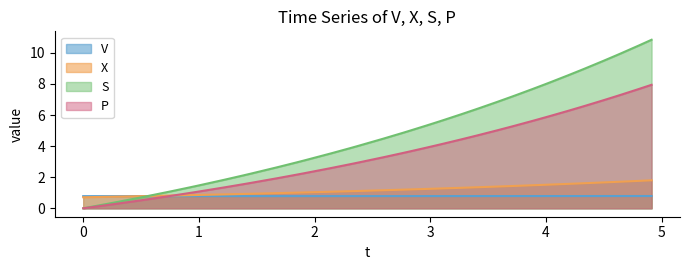

What is the greatest value displayed?

10.8